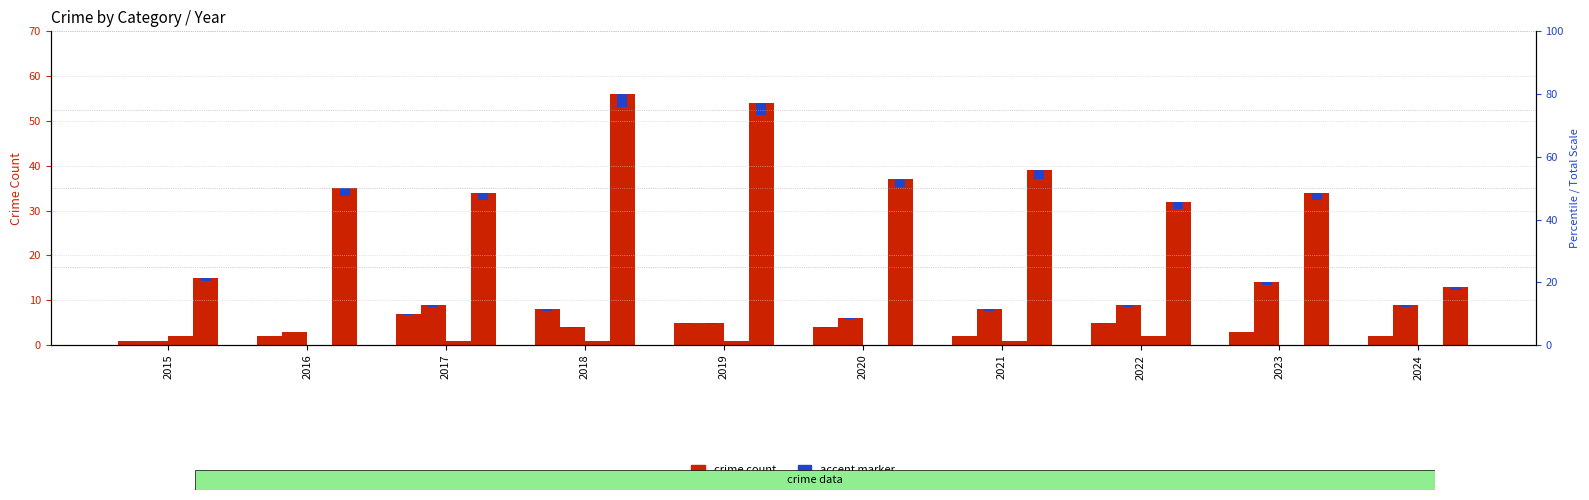

Rank the series at 2016 from highest to lowest value.

Robbery, Aggravated Battery, Aggravated Assault, Criminal Sexual Assault